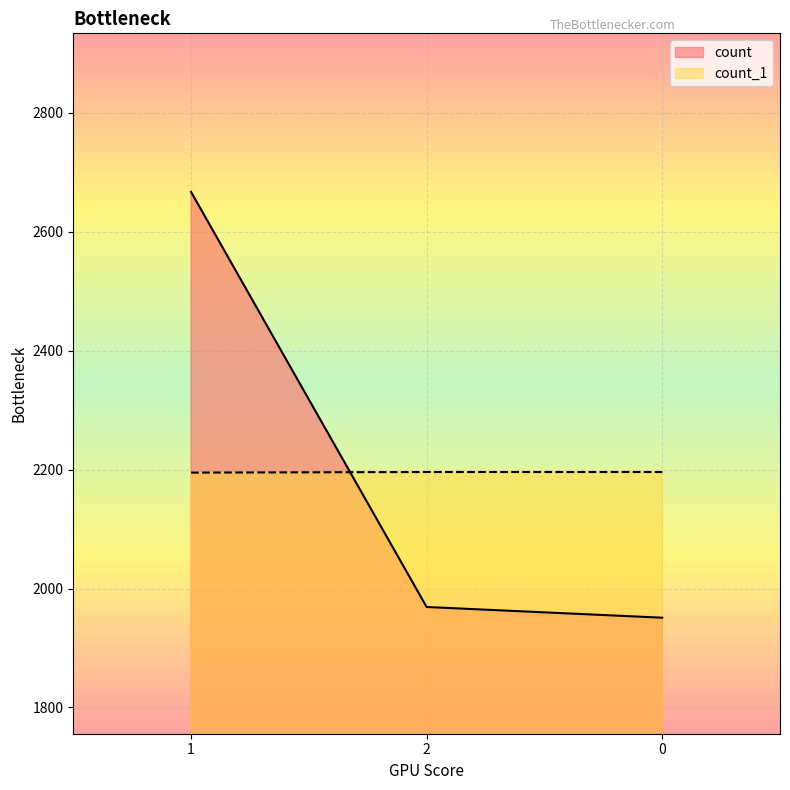

How many lines are shown in the chart?

2